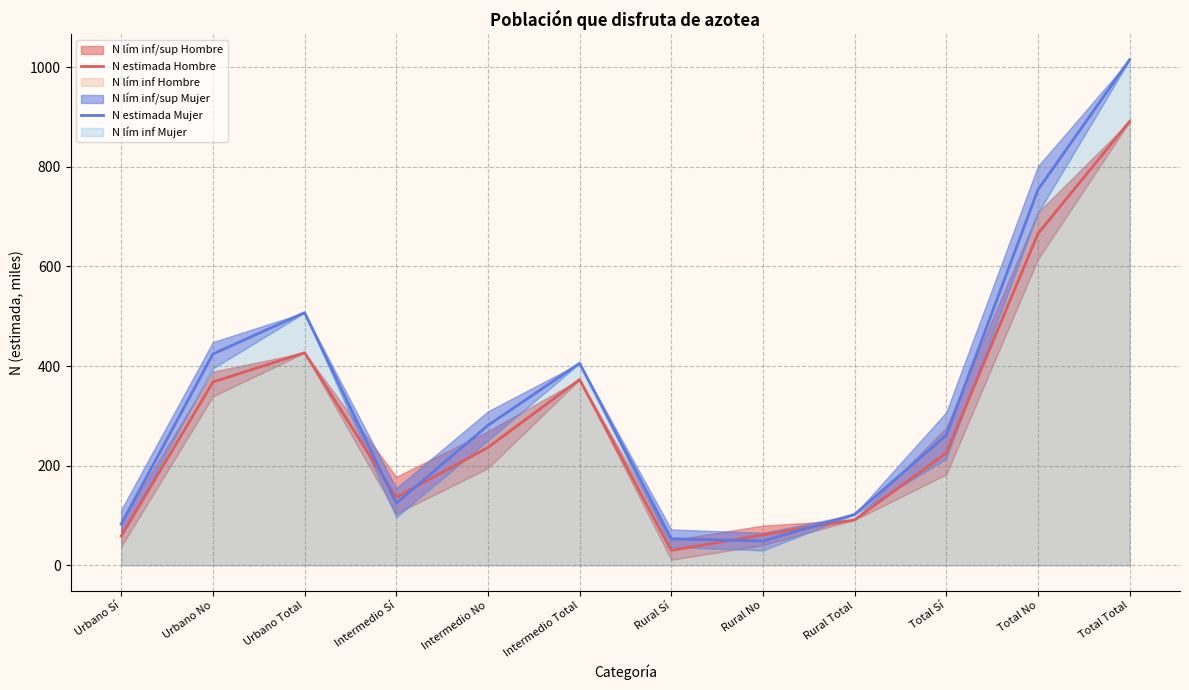

How many intersections are there between N estimada Mujer and N estimada Hombre?

4